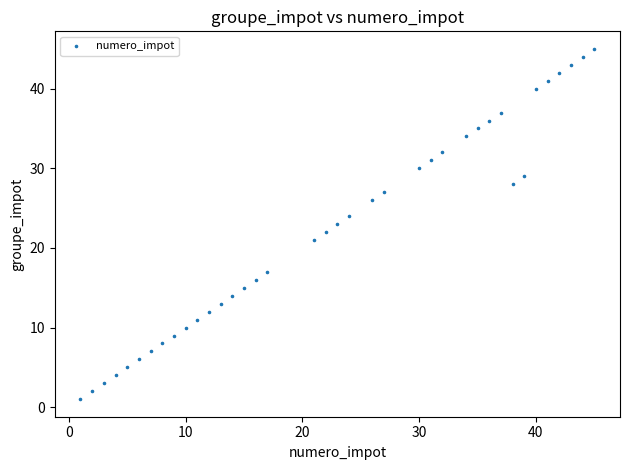

What is the range of X values (max minus min)?

44